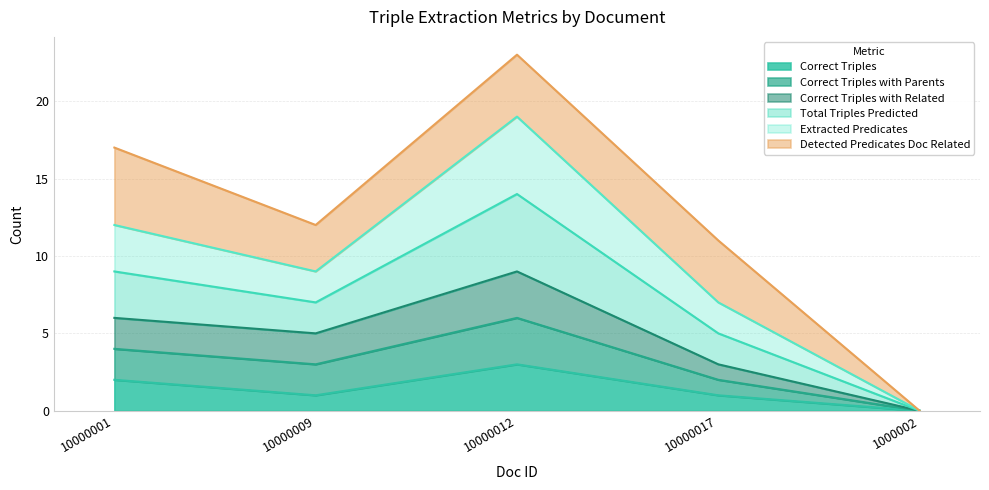

Does the chart display data point markers on the line(s)?

No